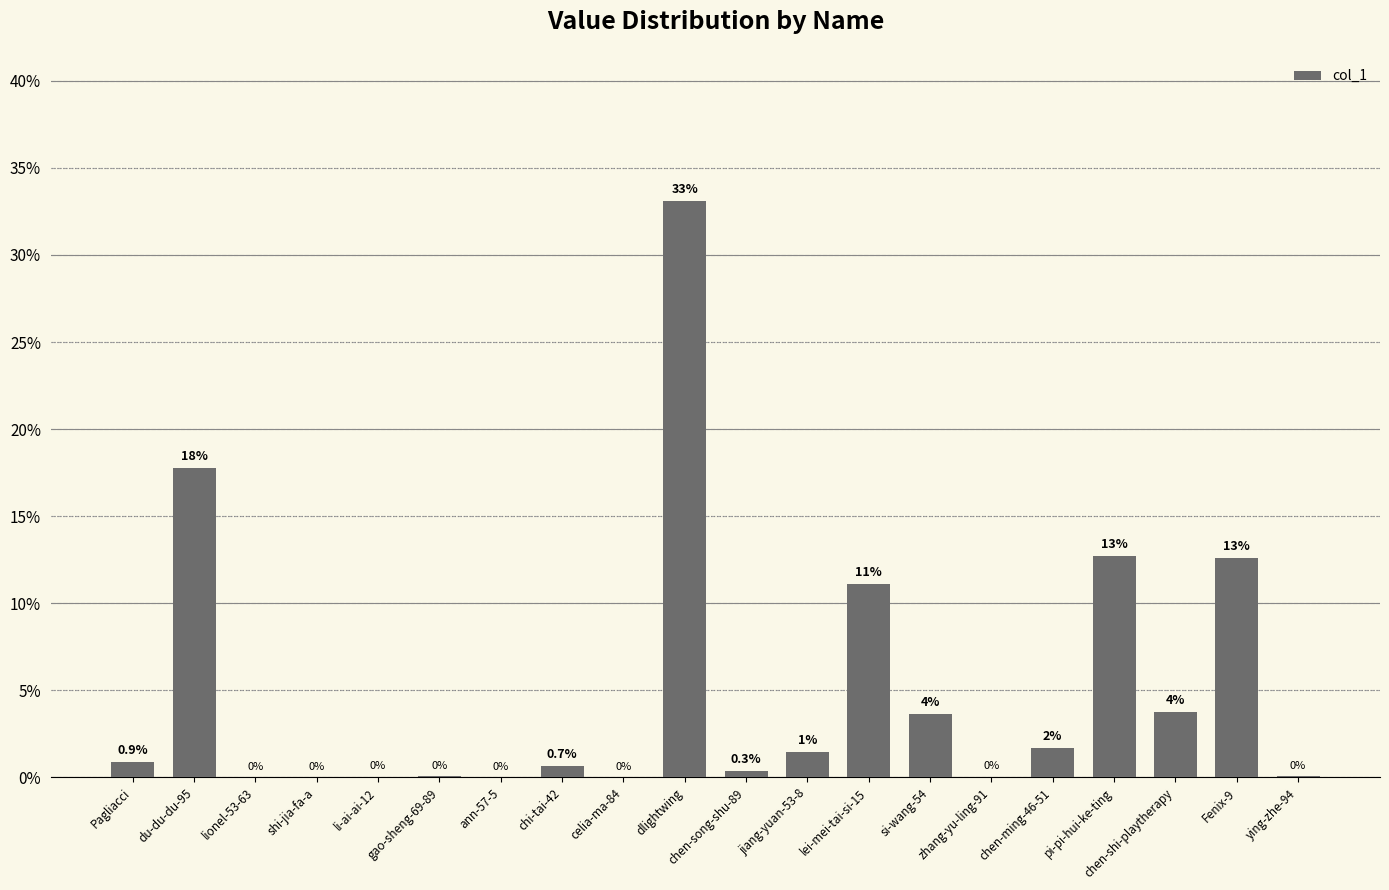

What is the approximate value at dlightwing?

33.1